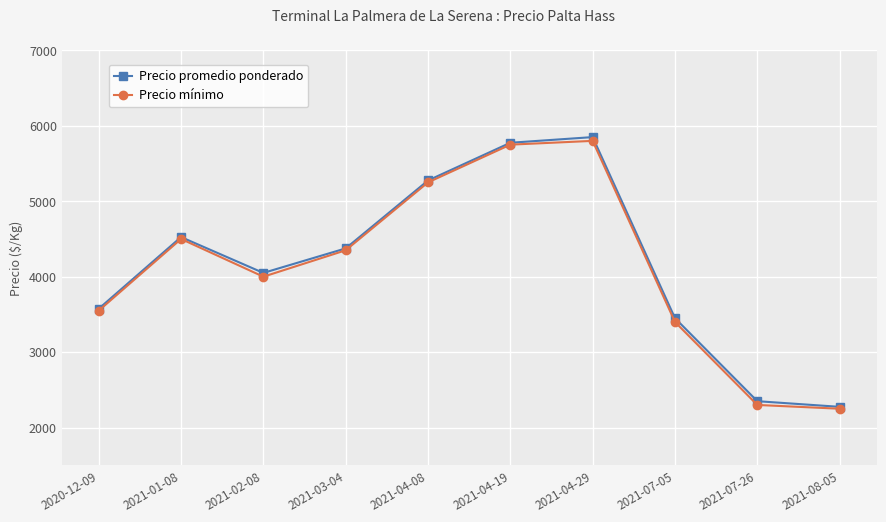

Where does the Precio mínimo series first go above 4350?

2021-01-08